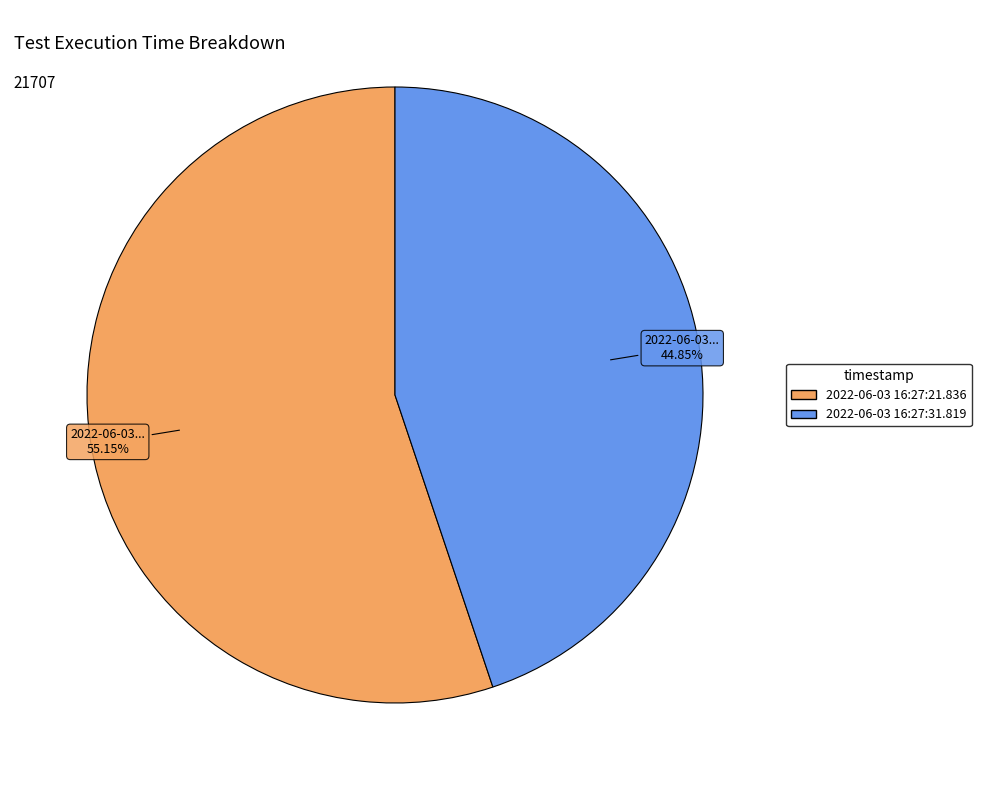

Rank the categories by value from lowest to highest.

2022-06-03 16:27:31.819, 2022-06-03 16:27:21.836